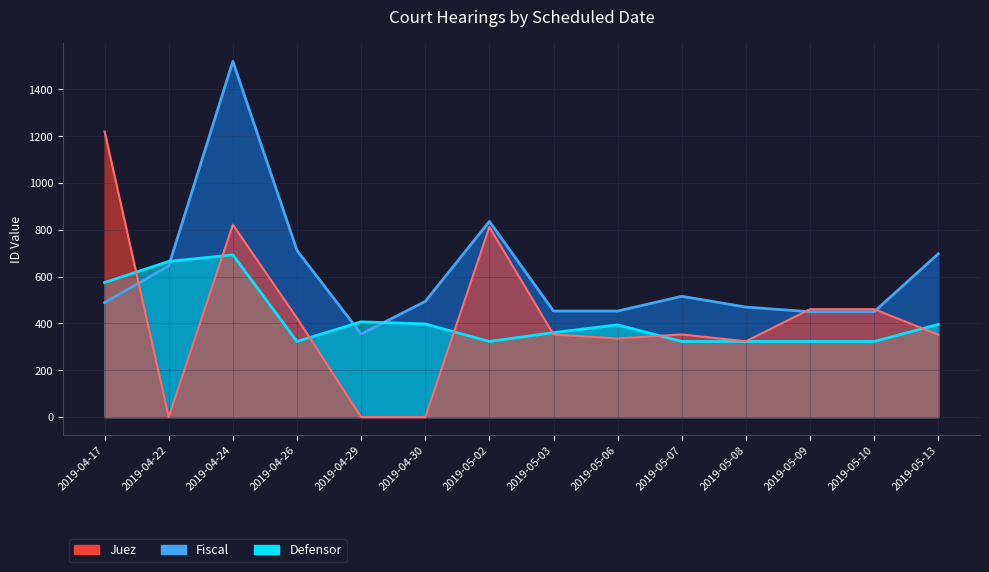

List the series in order of their peak value, lowest first.

Defensor, Juez, Fiscal